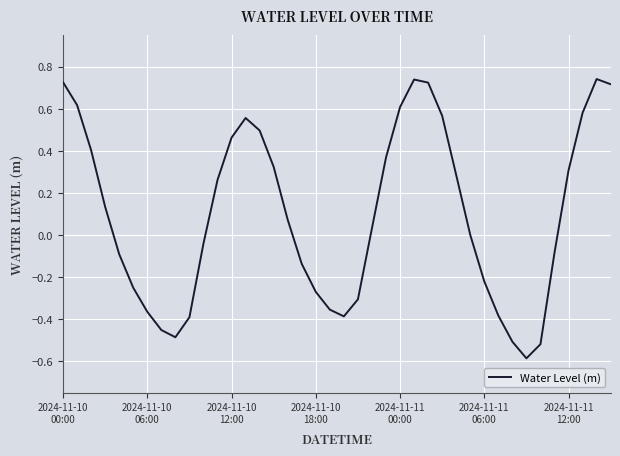

What is the difference between the maximum and minimum values?

1.3